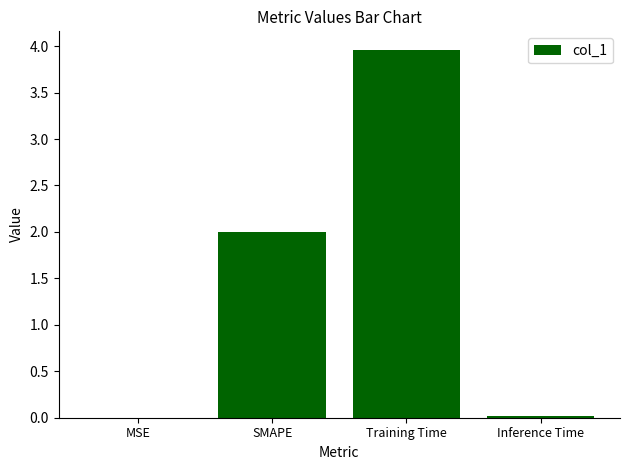

Read the value at SMAPE.

2.0